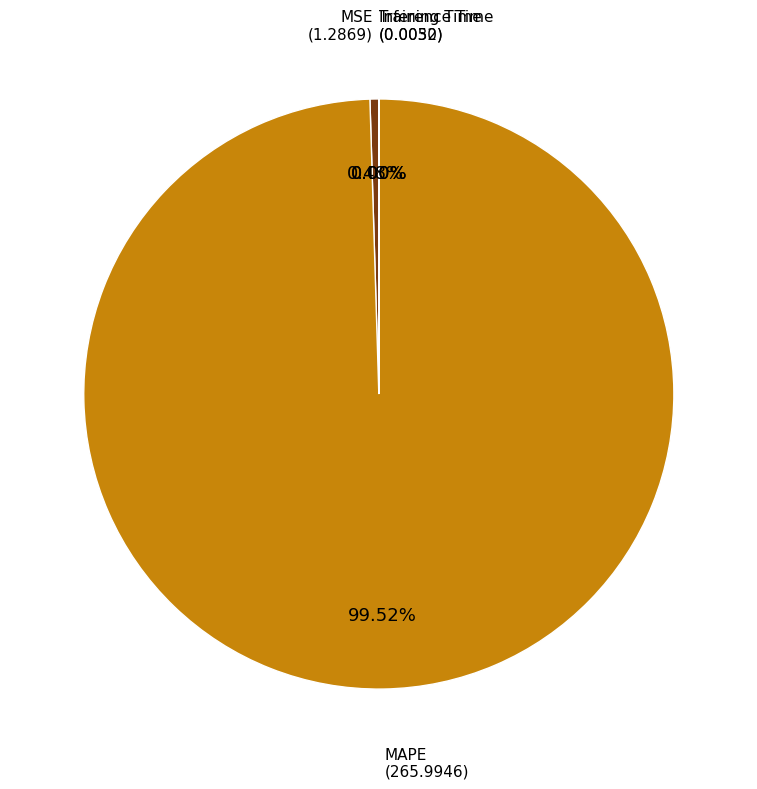

Is there any slice that represents more than half of the pie?

Yes